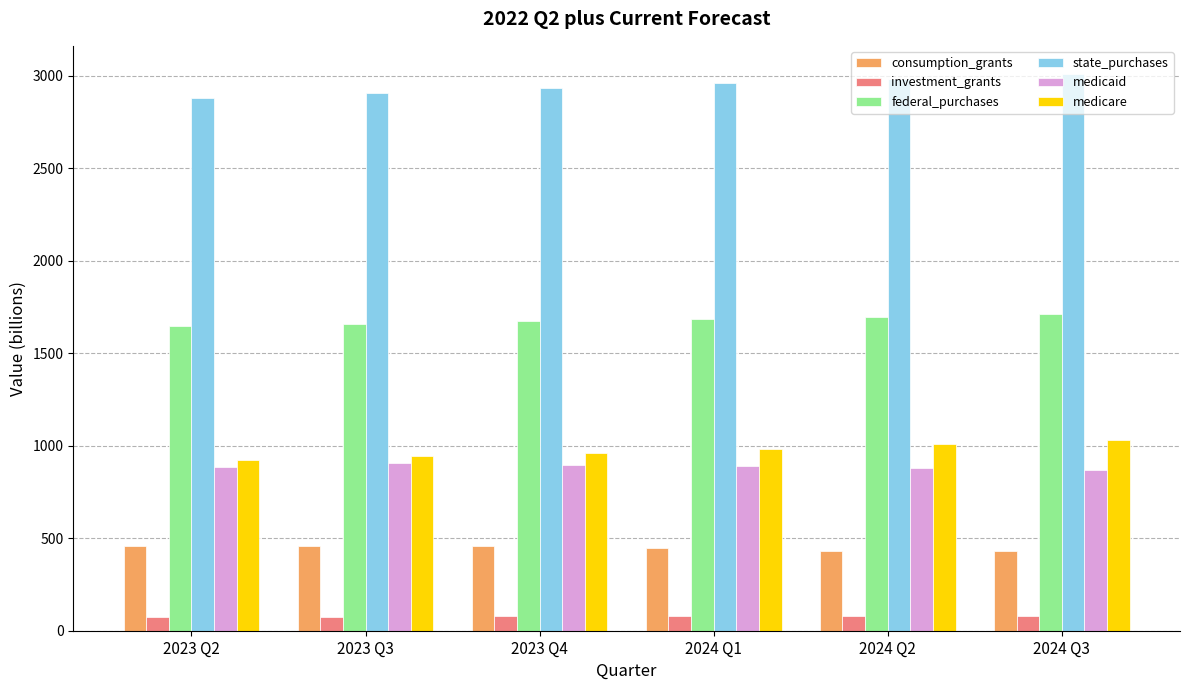

How many bars are there in total?

36